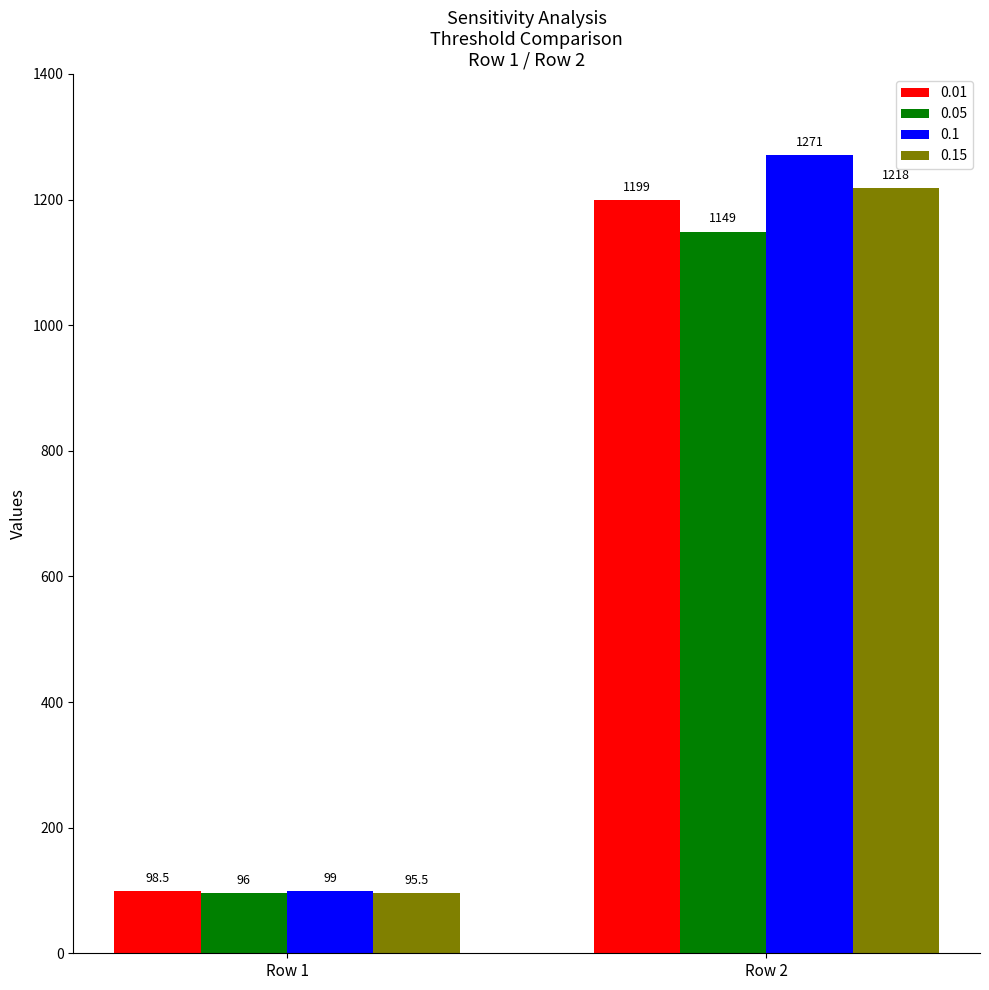

What is the sum of the 0.15 values at Row 2 and Row 1?

1313.5